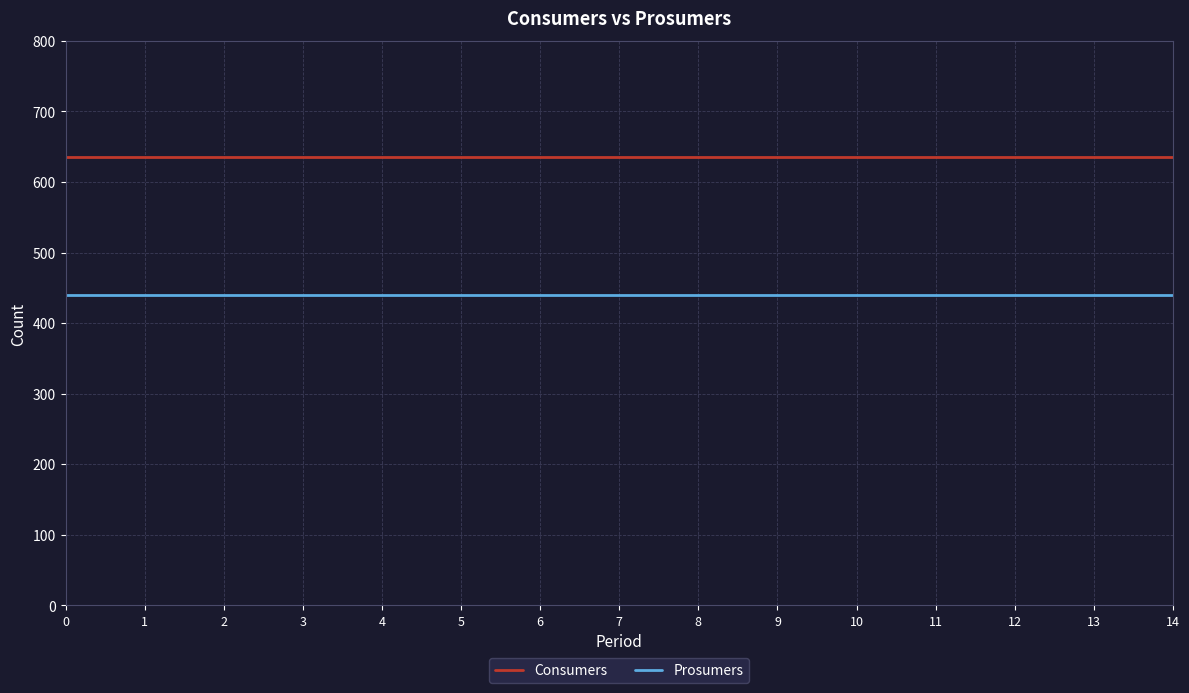

True or false: Prosumers has a value of 702 at 2.

False